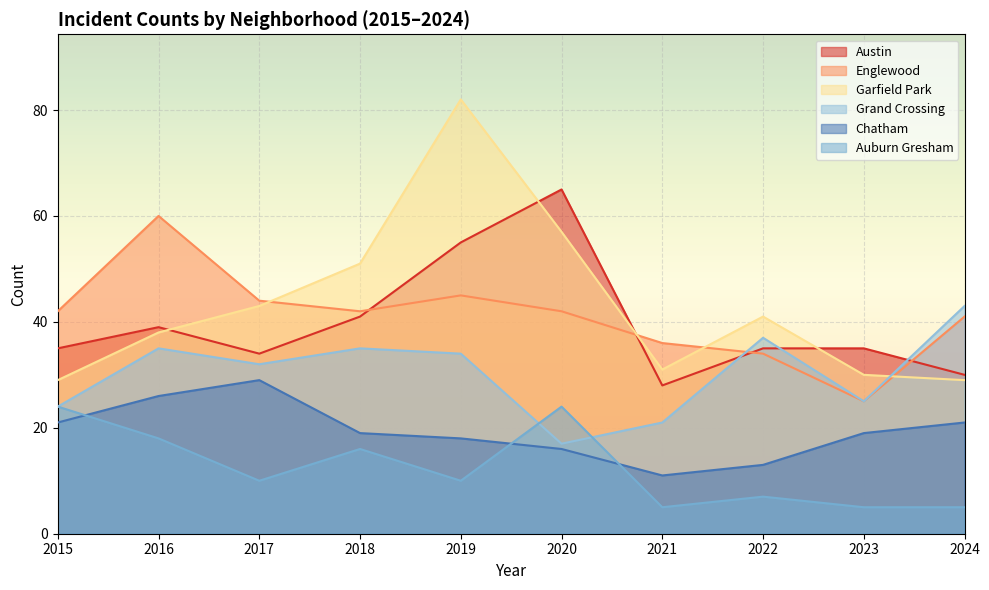

How many data points in Englewood are less than 42?

4